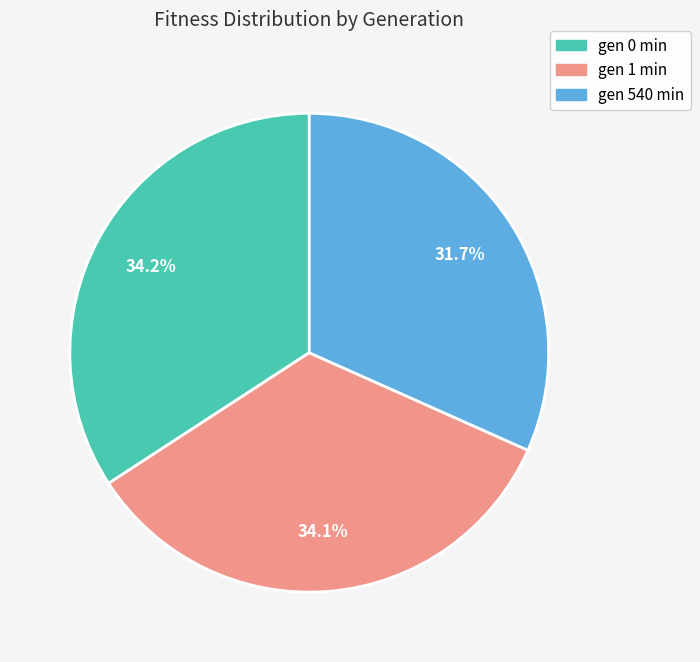

How many segments does this pie chart have?

3